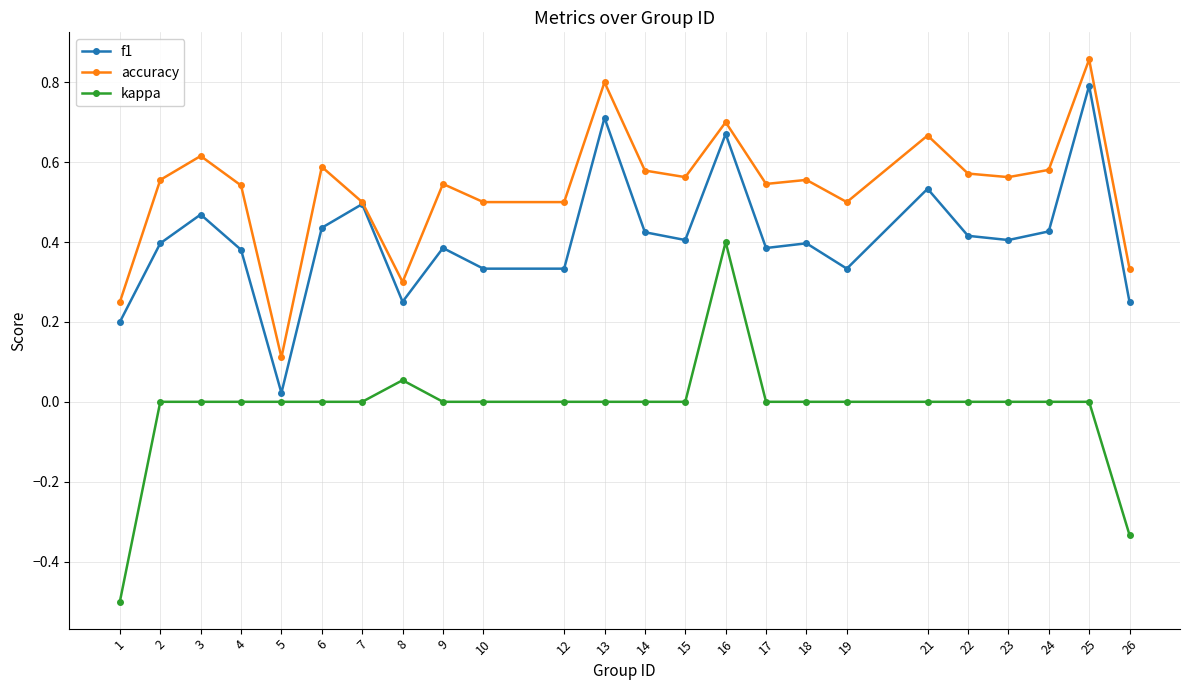

At how many categories does at least one series exceed 0?

24